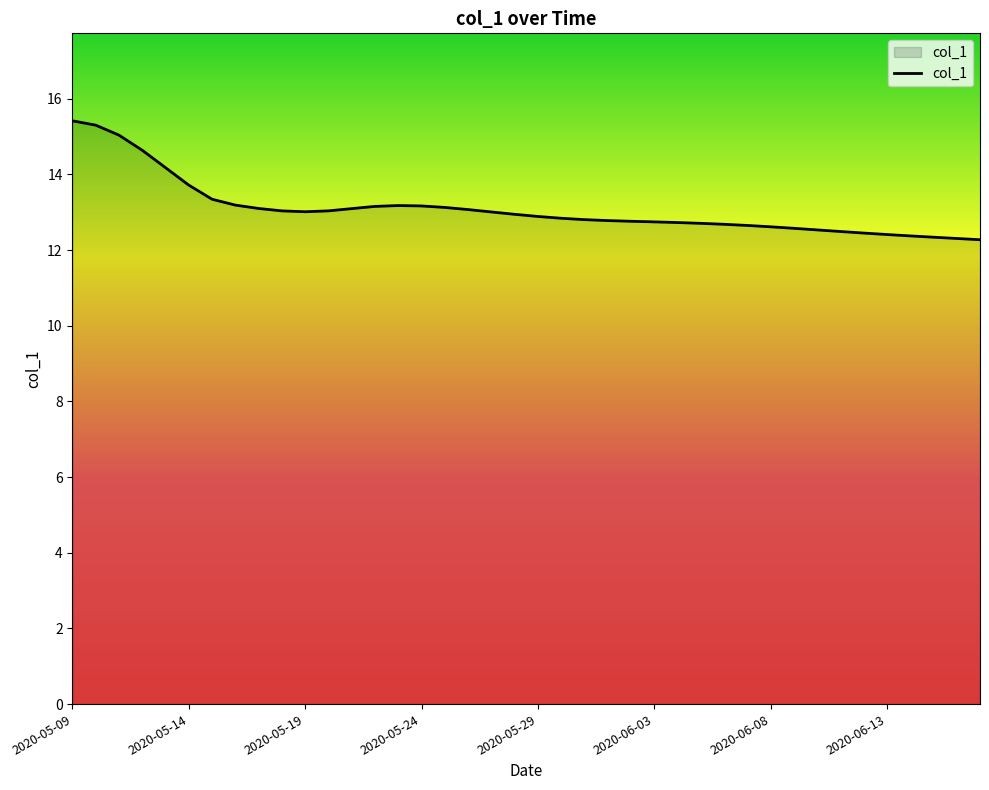

What is the difference between the maximum and minimum values?

3.1